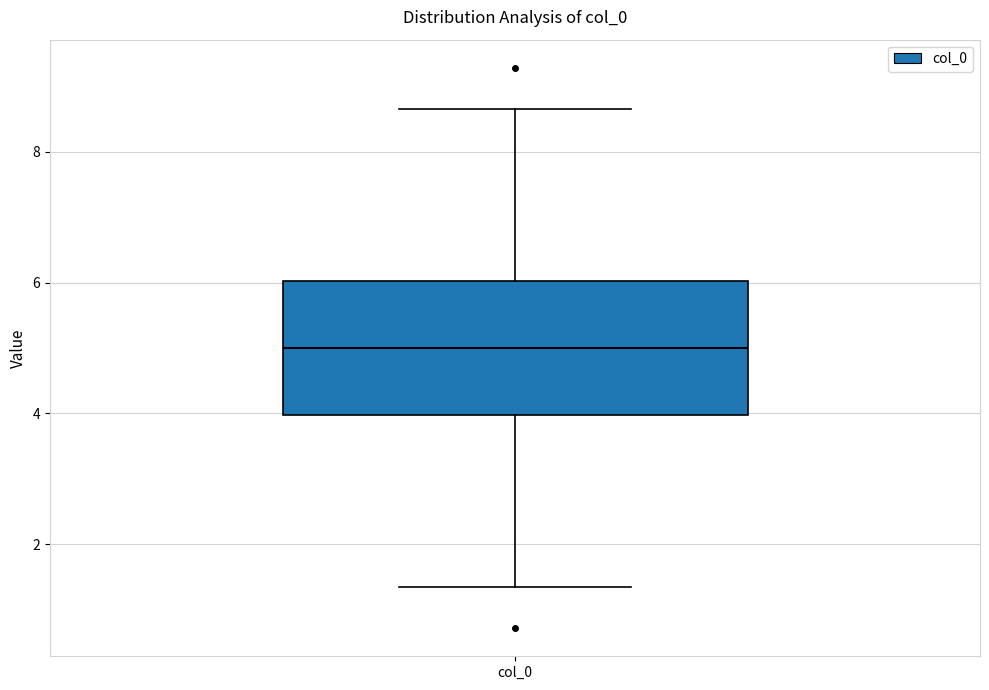

Read this box plot against the y-axis: the position of the median line, the range covered by the box, and the ends of both whiskers. The values are not printed on the chart, so give them approximately, as read against the axis.

median 5.0, box 4.0 to 6.0, whiskers 1.4 to 8.6